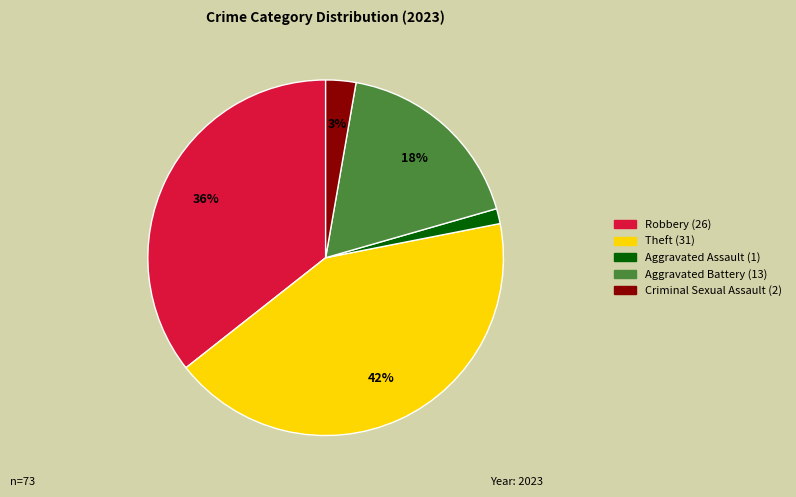

The Theft slice represents 42% of the pie. True or false?

True